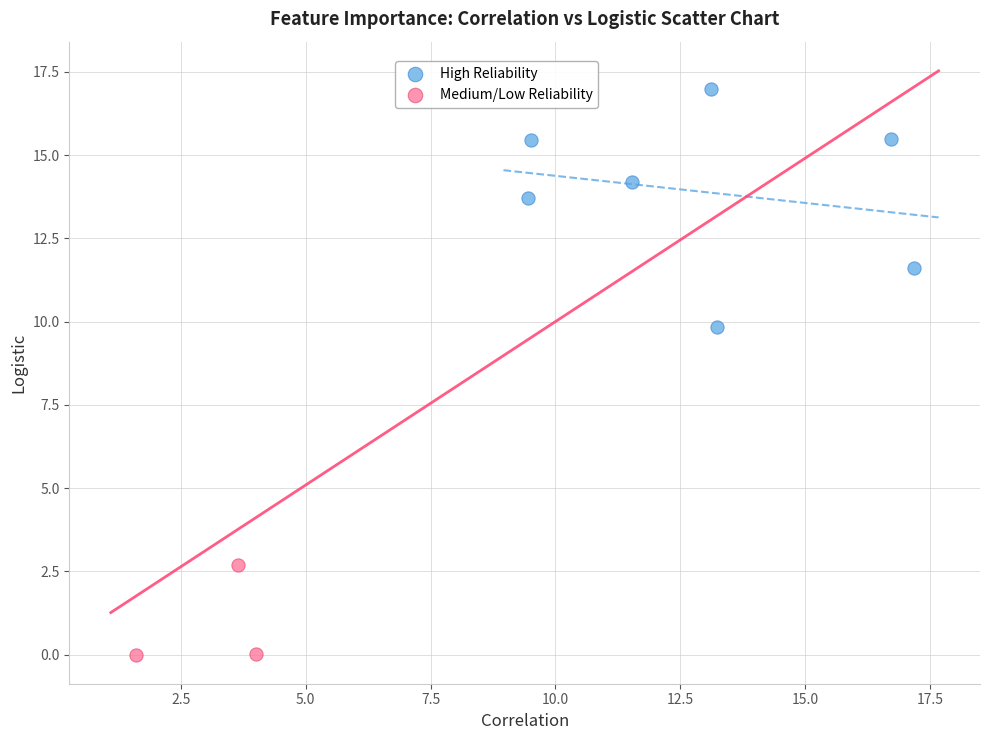

Which series reaches the maximum Y coordinate?

High Reliability